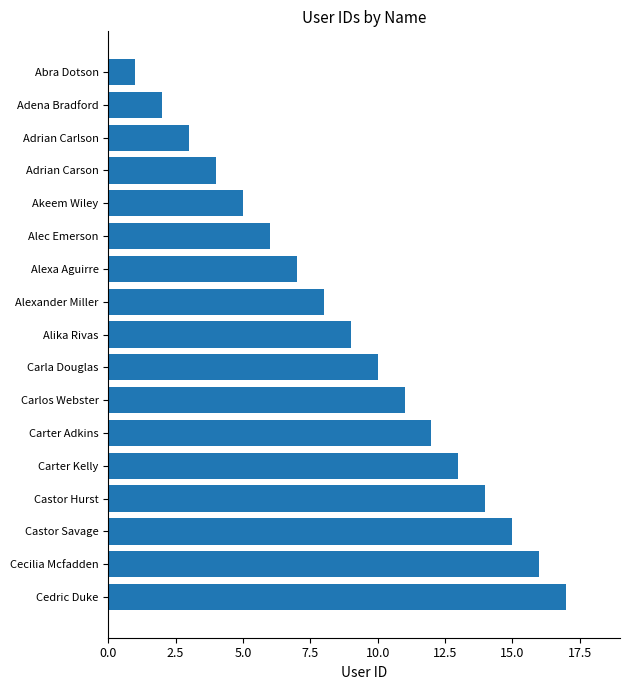

What is the sum of all values?

153